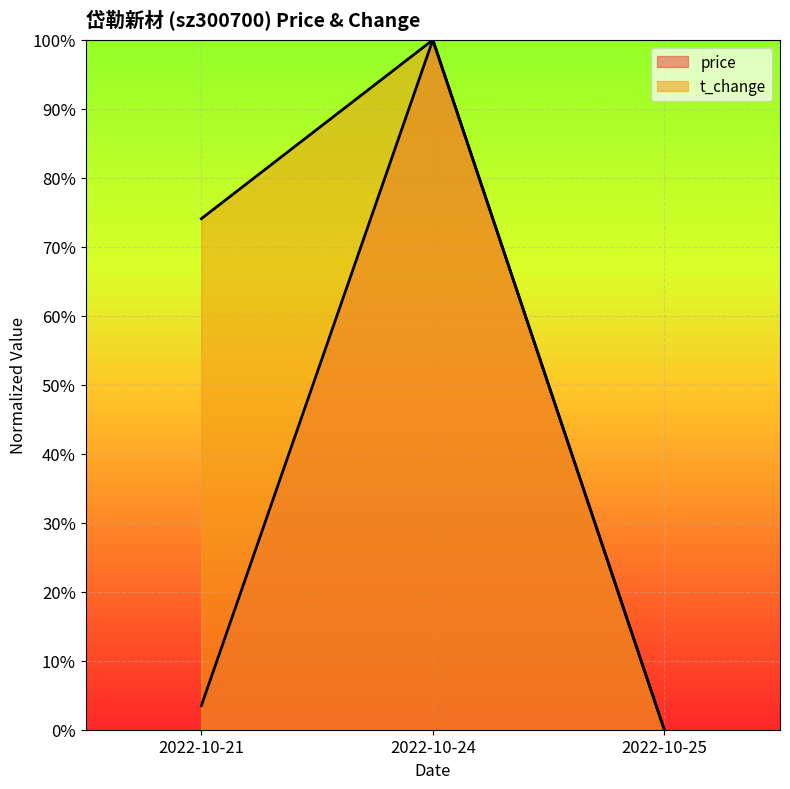

Does the chart display data point markers on the line(s)?

No